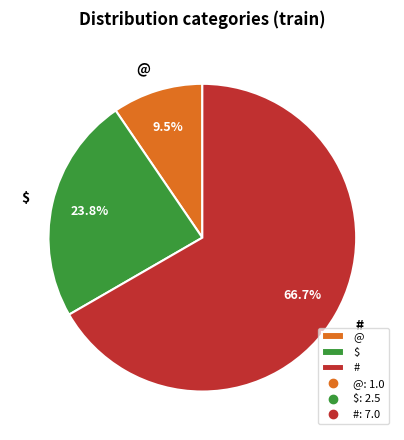

Count the number of slices in the pie.

3